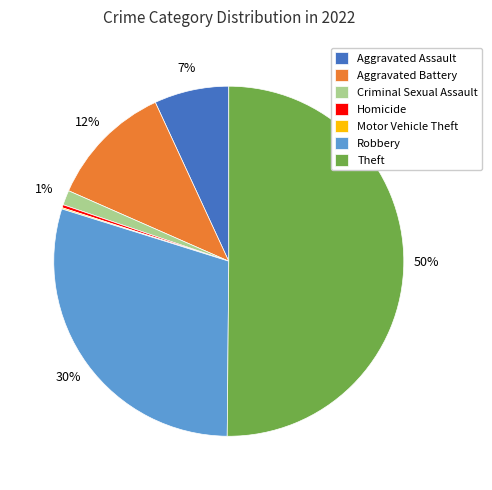

Approximately how many times larger is the value at Criminal Sexual Assault compared to Aggravated Battery?

0.1